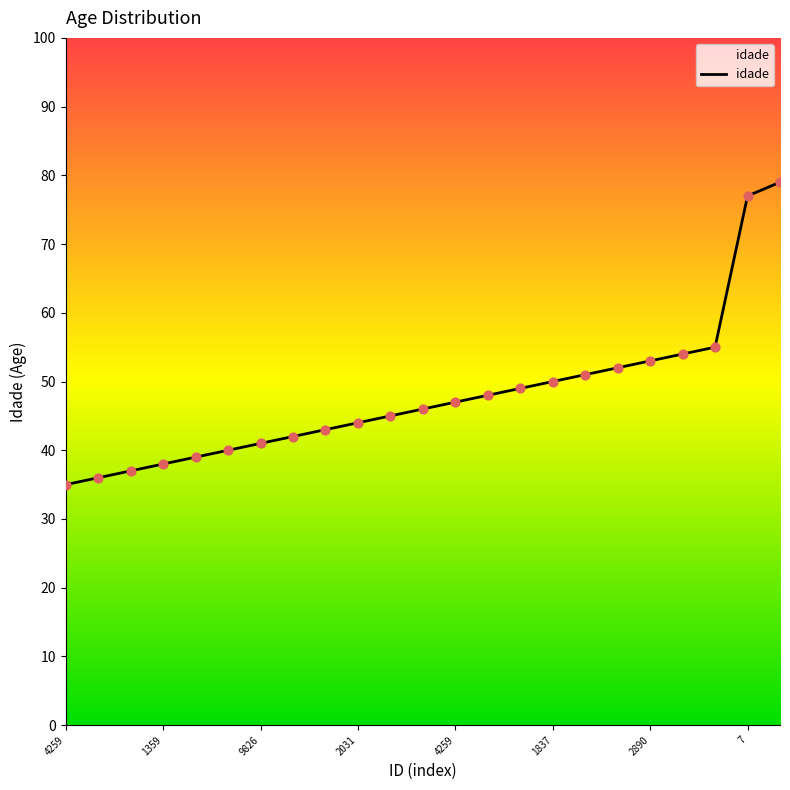

What is the maximum value shown in the chart?

79